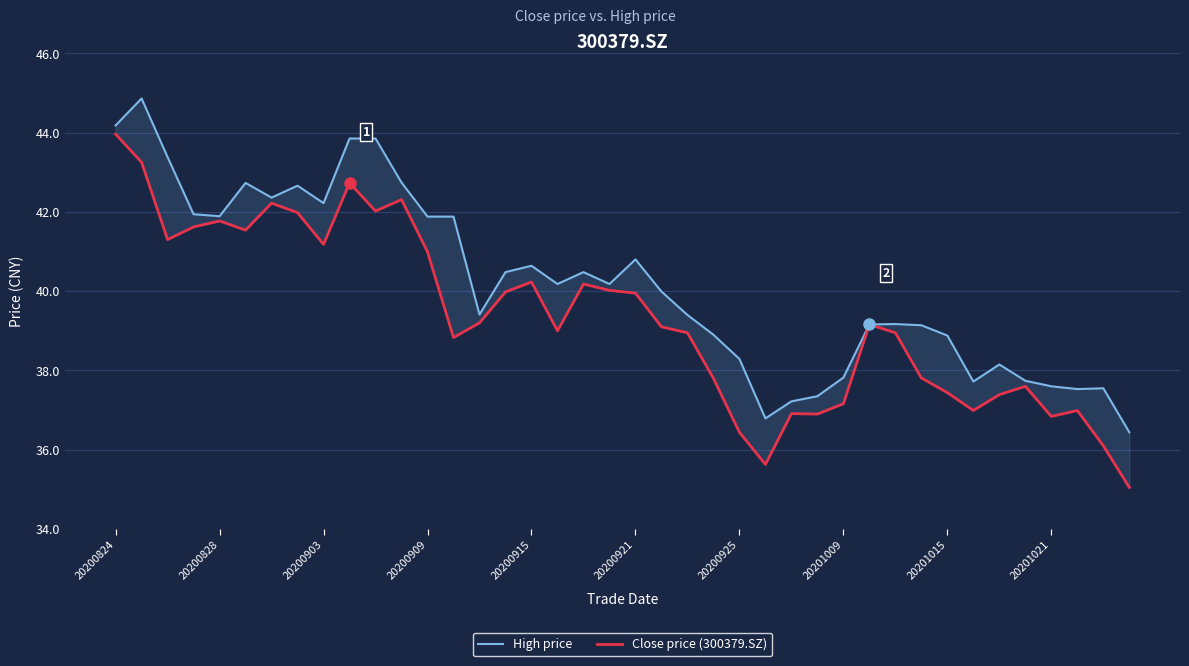

List the series in order of their overall mean, highest first.

High price, Close price (300379.SZ)